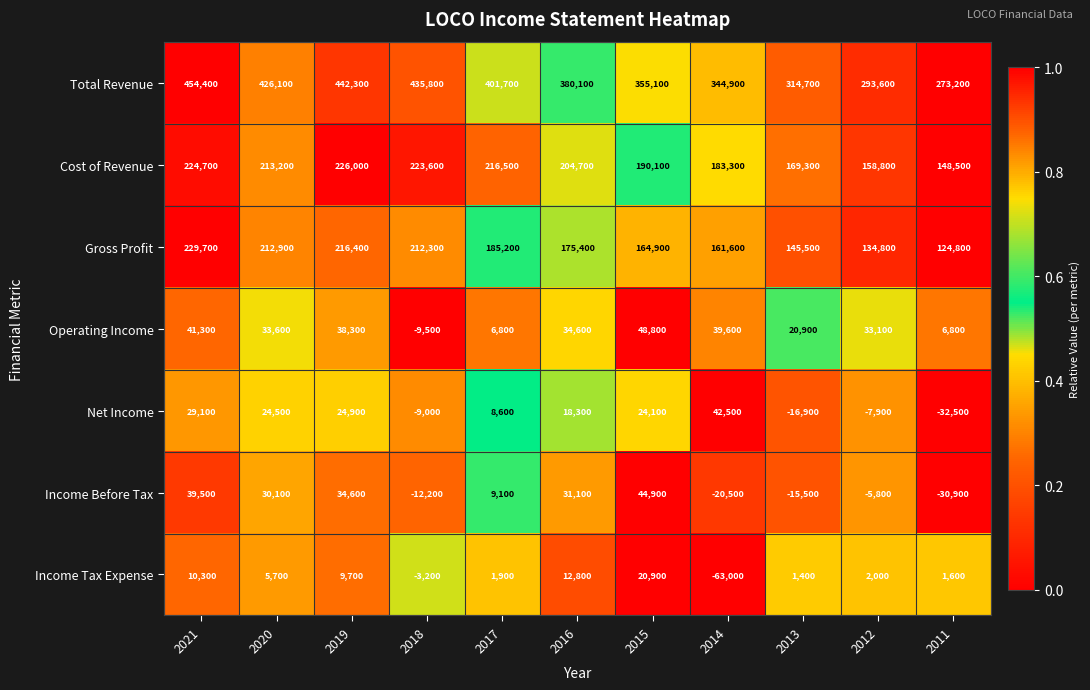

Where is Net Income nearest to the value 5000?

2017